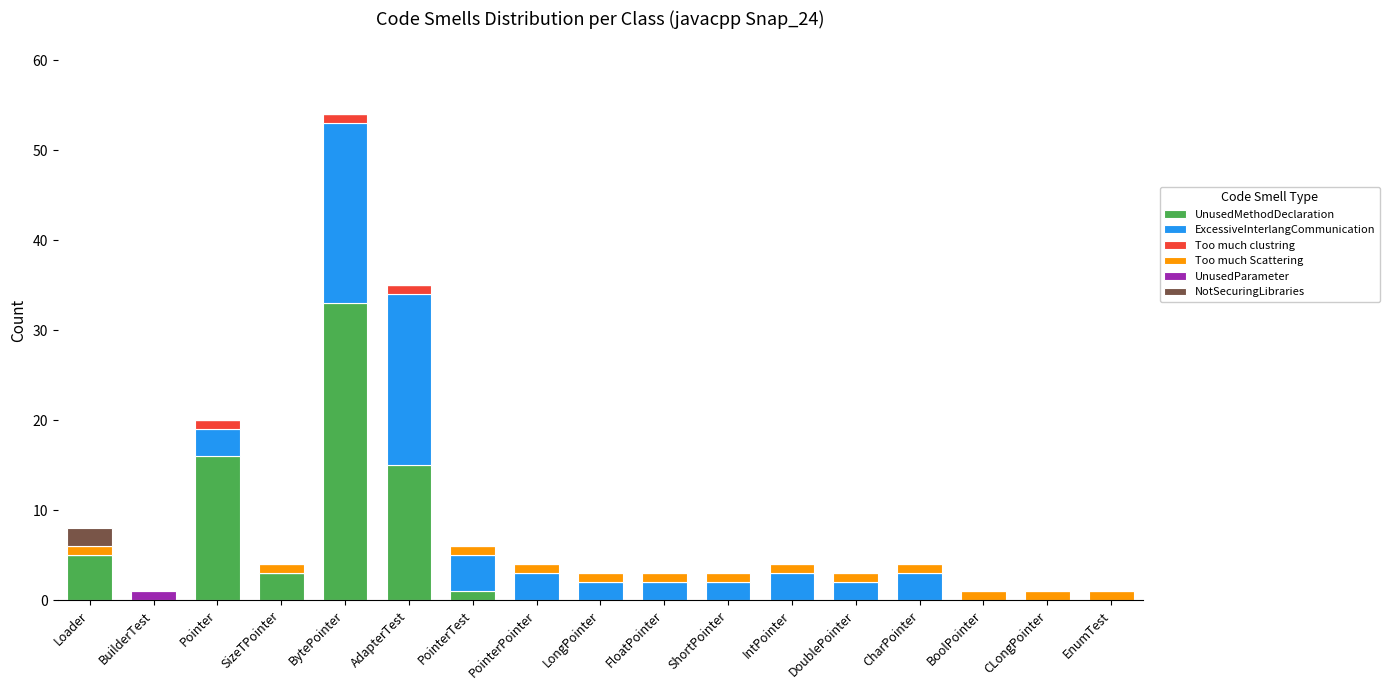

Are the bars horizontal?

No